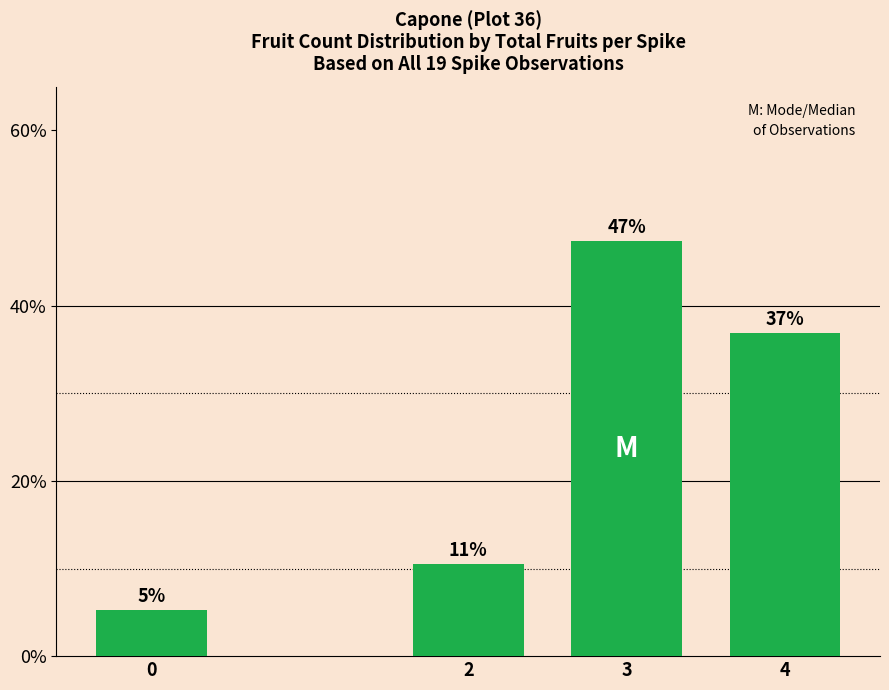

List the labels in order of value, smallest first.

0, 2, 4, 3